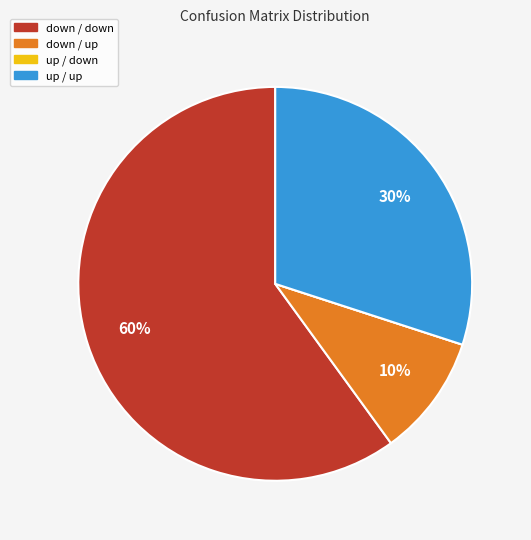

What is the majority slice?

down / down